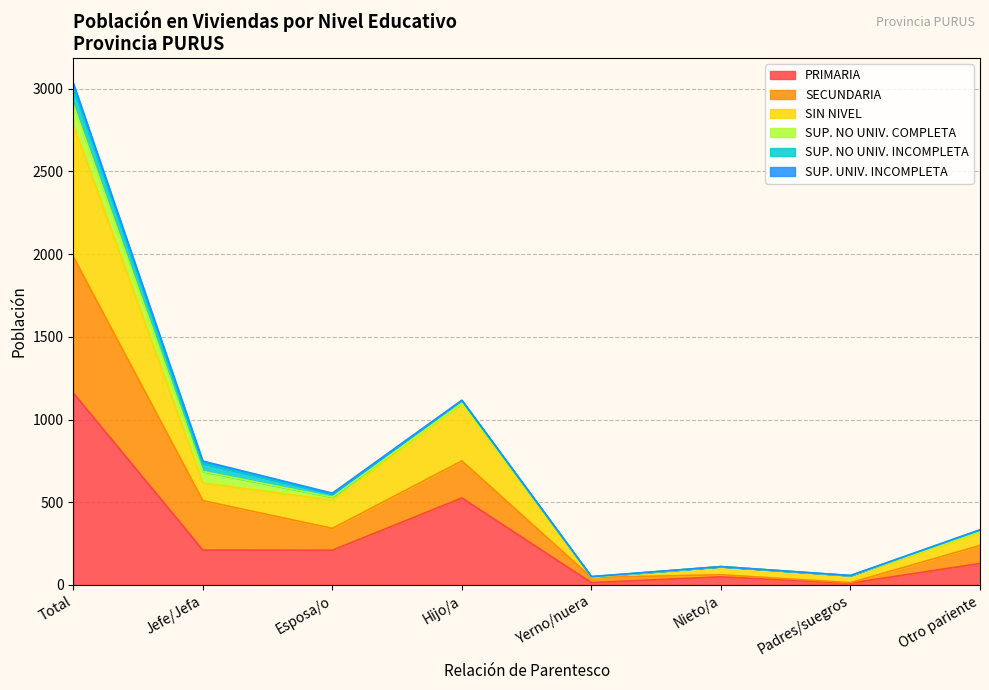

What is the highest value of the PRIMARIA series?

1161